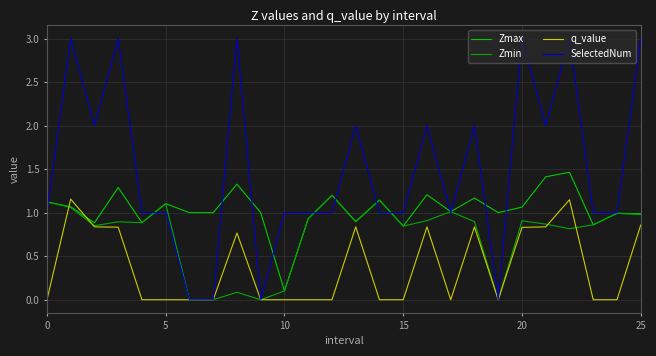

What is the sum of all q_value values?

9.8